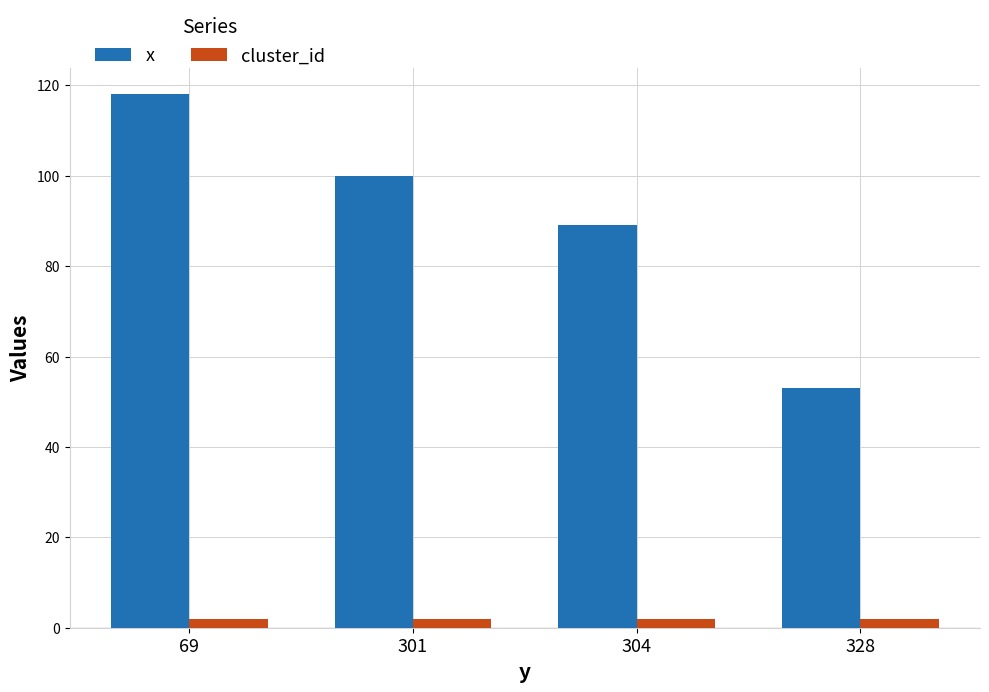

True or false: cluster_id has a value of 2 at 69.

True